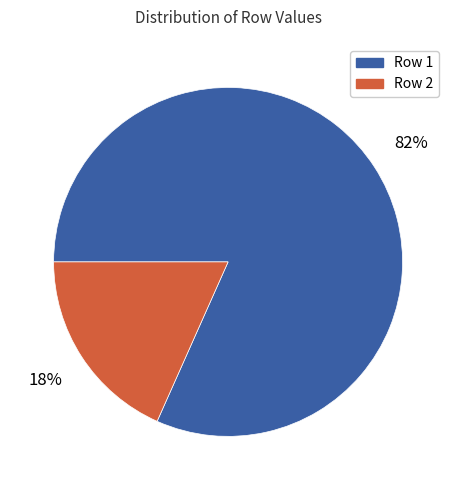

Is there any slice that represents more than half of the pie?

Yes